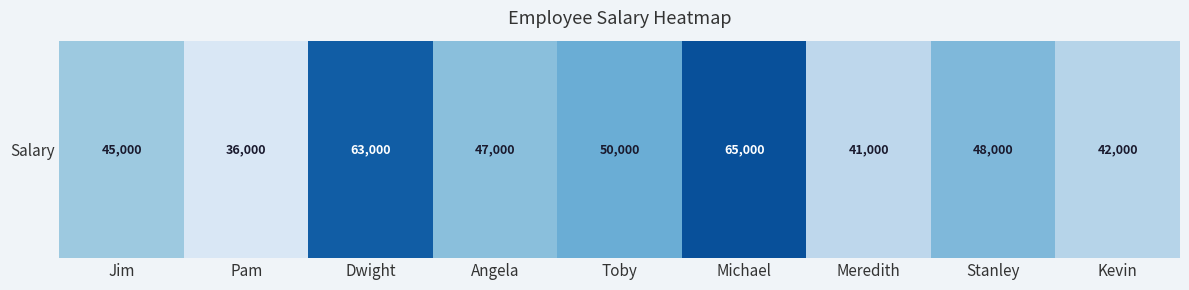

Reading left to right, extract all data points from this chart.

45000	36000	63000	47000	50000	65000	41000	48000	42000